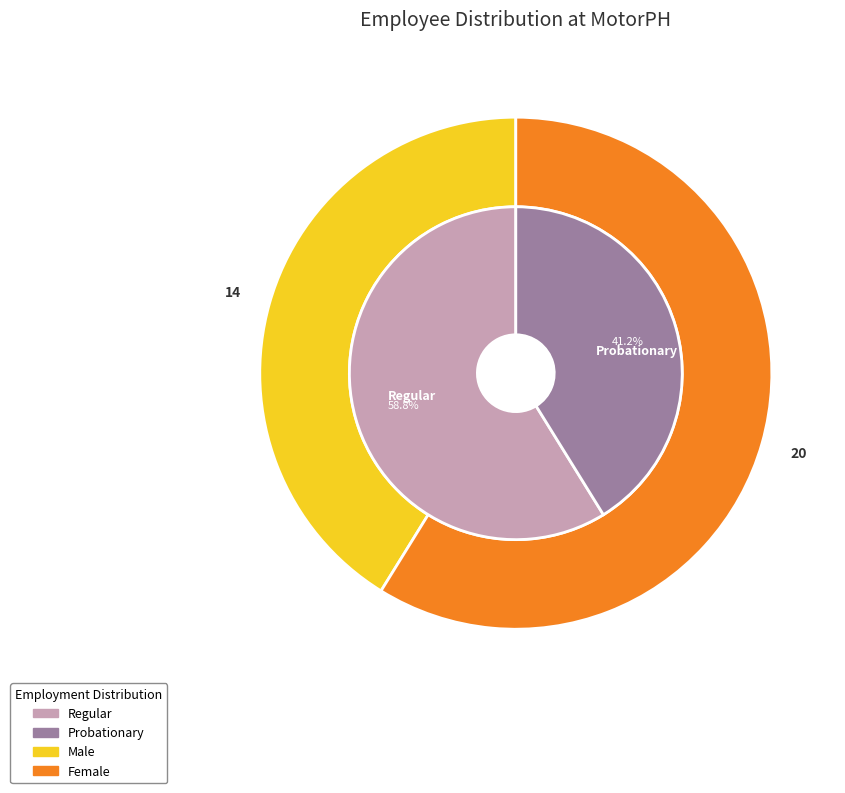

The Probationary slice represents 41% of the pie. True or false?

True